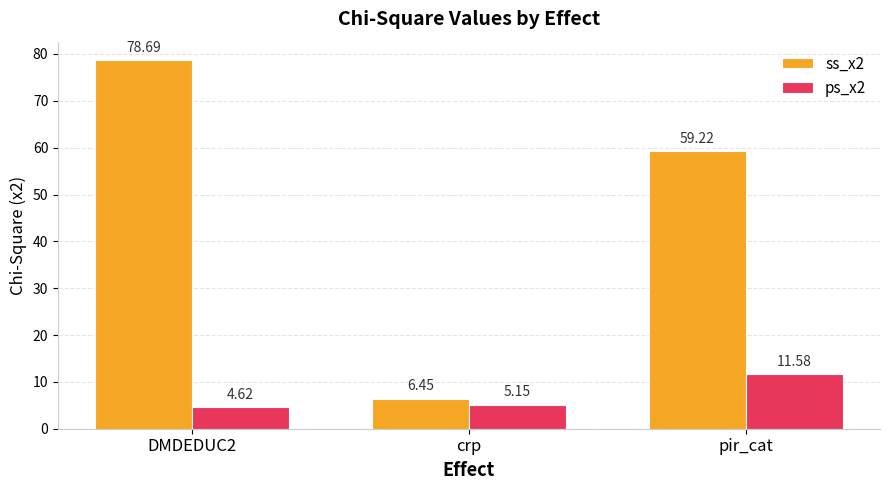

Which series has the widest spread of values?

ss_x2